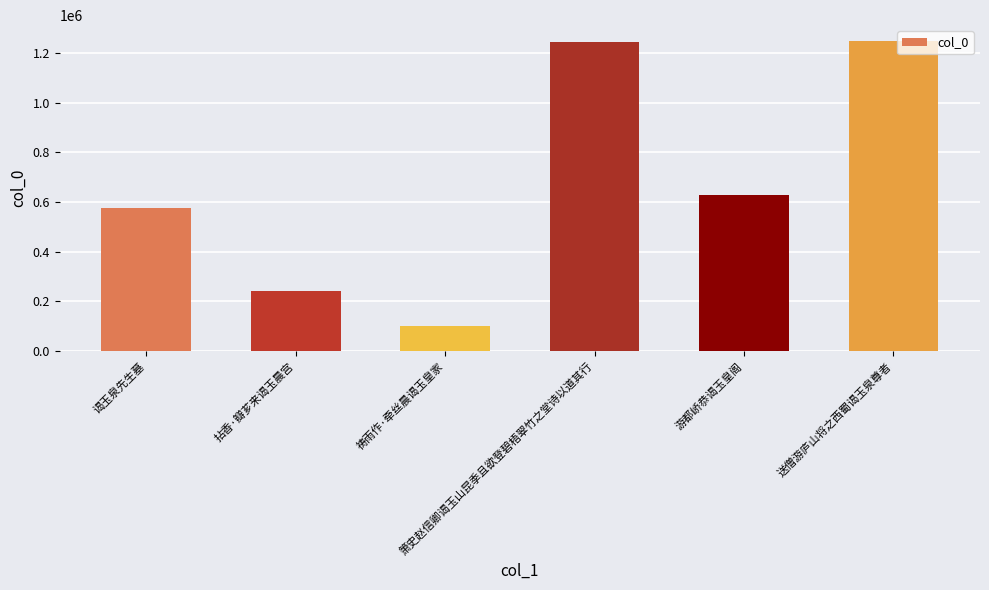

What is the label of the 3rd bar from the left?

祷雨作·牵丝晨谒玉皇家